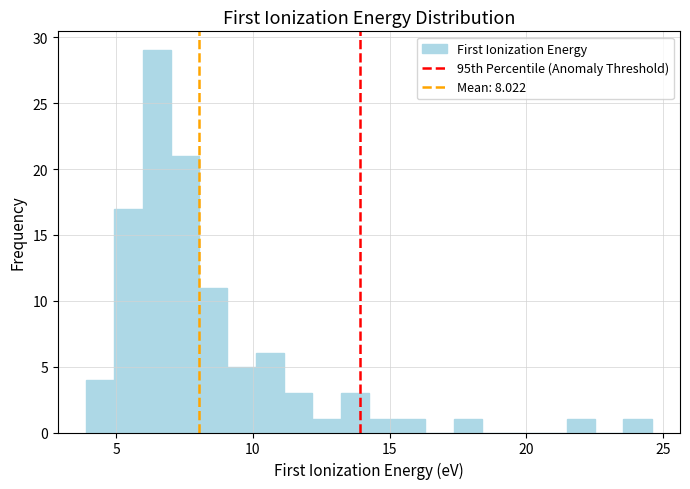

Around what value on the x-axis is the tallest bar? Give the approximate position of its centre, as read against the axis.

6.5